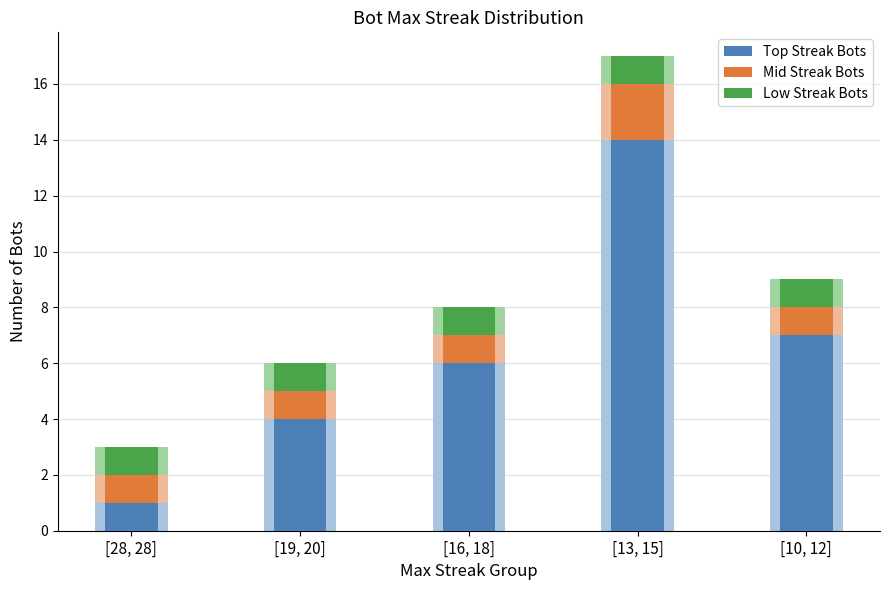

Rank the series at [28, 28] from highest to lowest value.

Top Streak Bots, Mid Streak Bots, Low Streak Bots